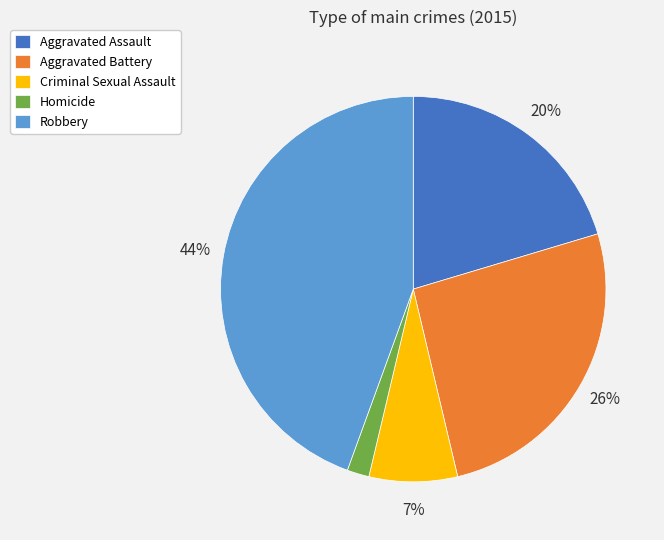

To the nearest percent, what is the difference between the Aggravated Battery and Criminal Sexual Assault slice percentages?

19%